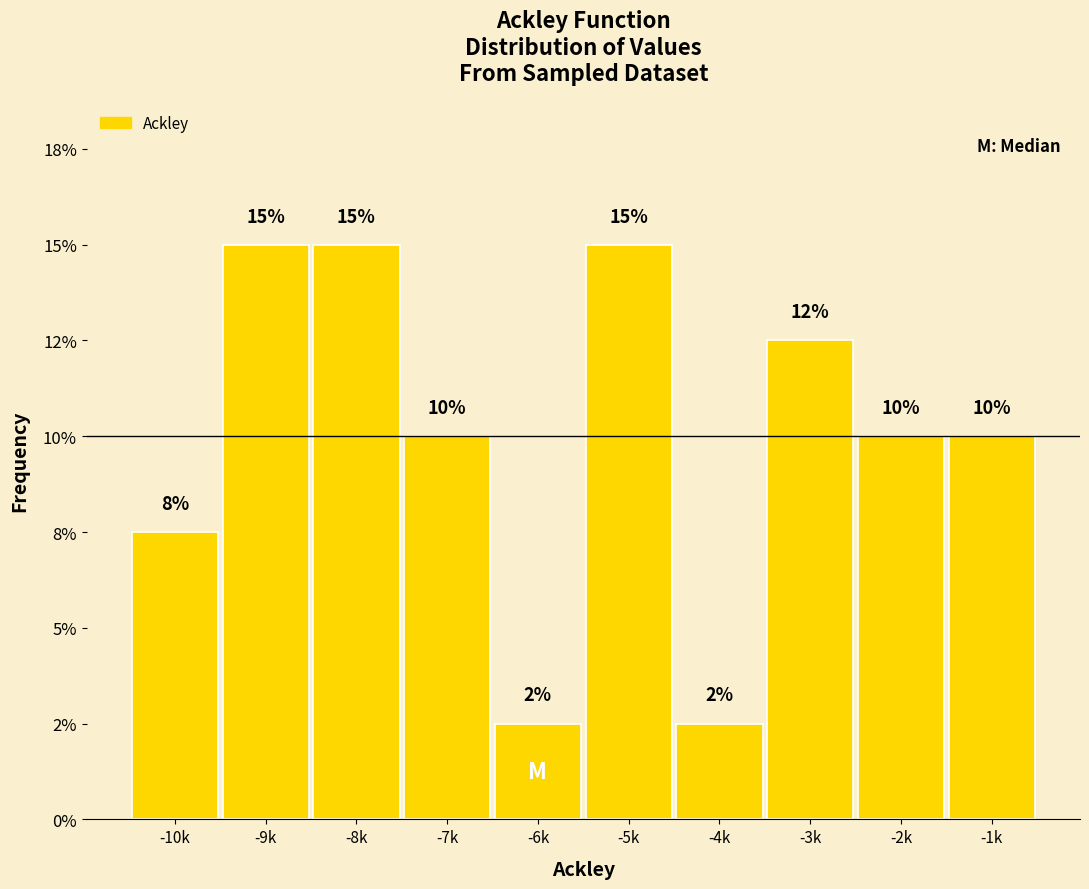

Are the bars horizontal?

No